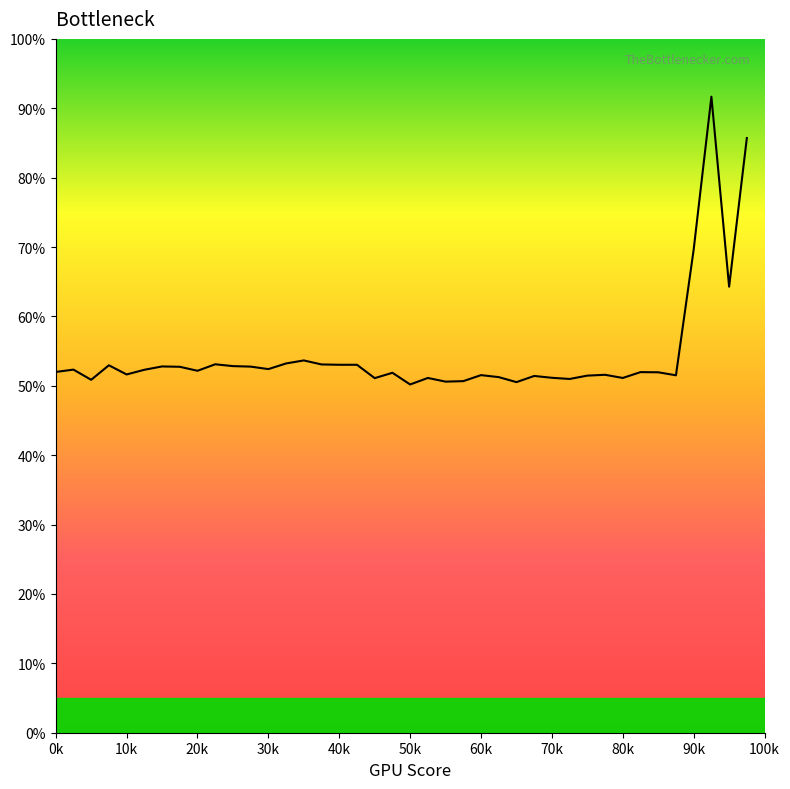

How many distinct data groups are displayed?

1